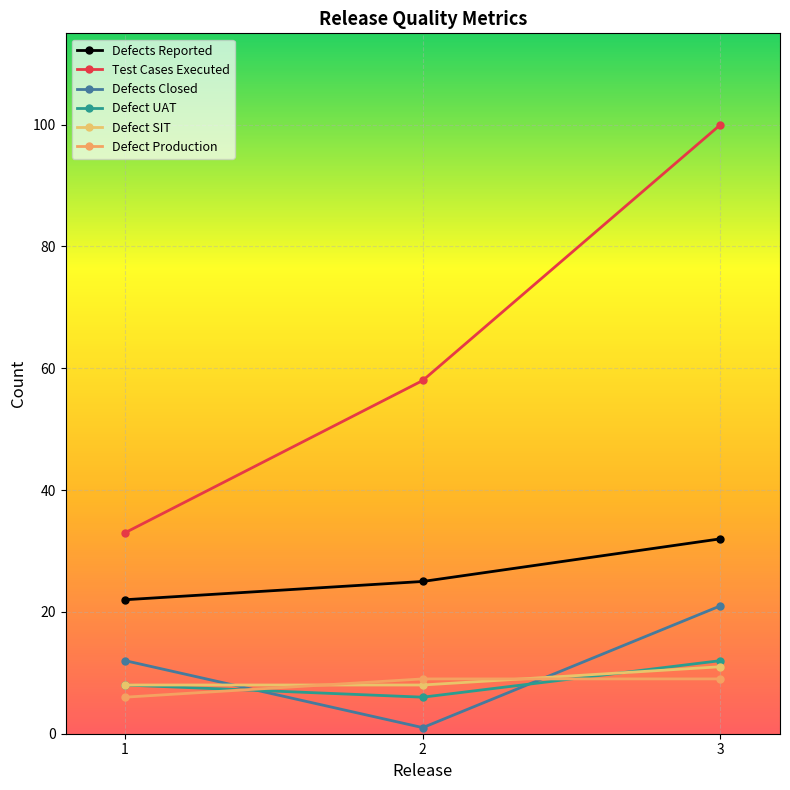

At which category does the chart reach its peak across all series?

3